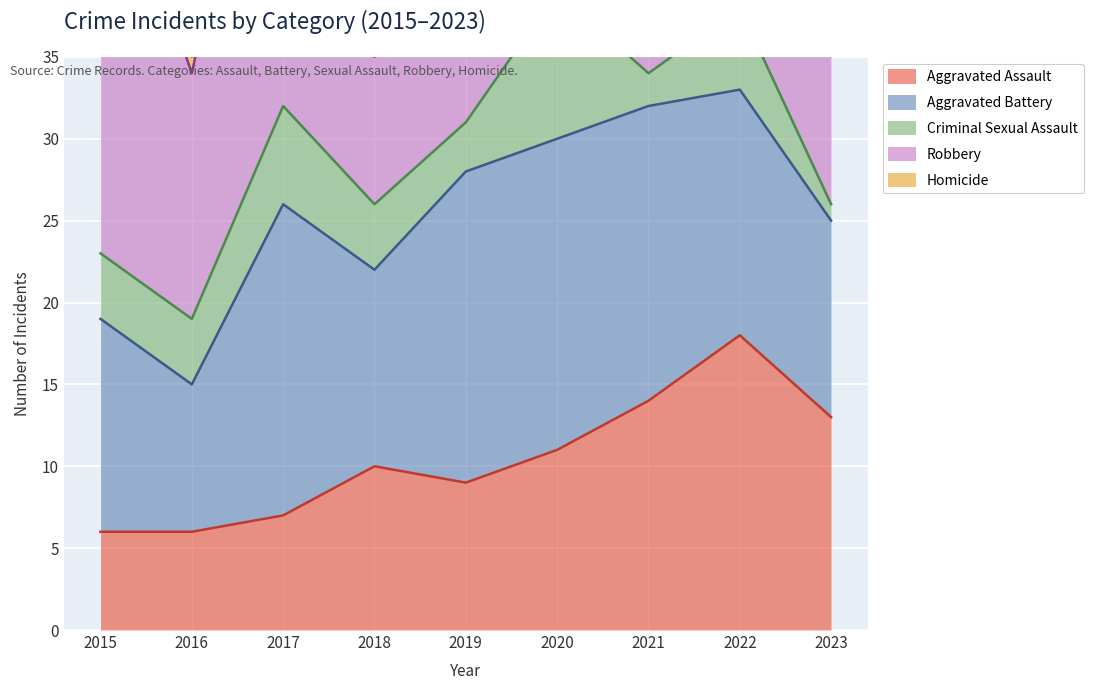

What is the sum of all Robbery values?

151